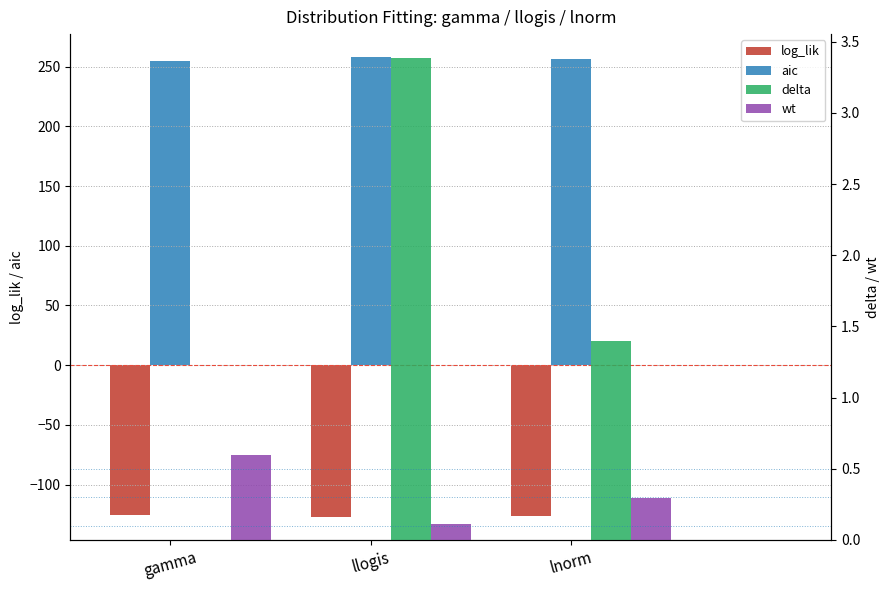

Between gamma and llogis, which series saw the biggest shift?

aic